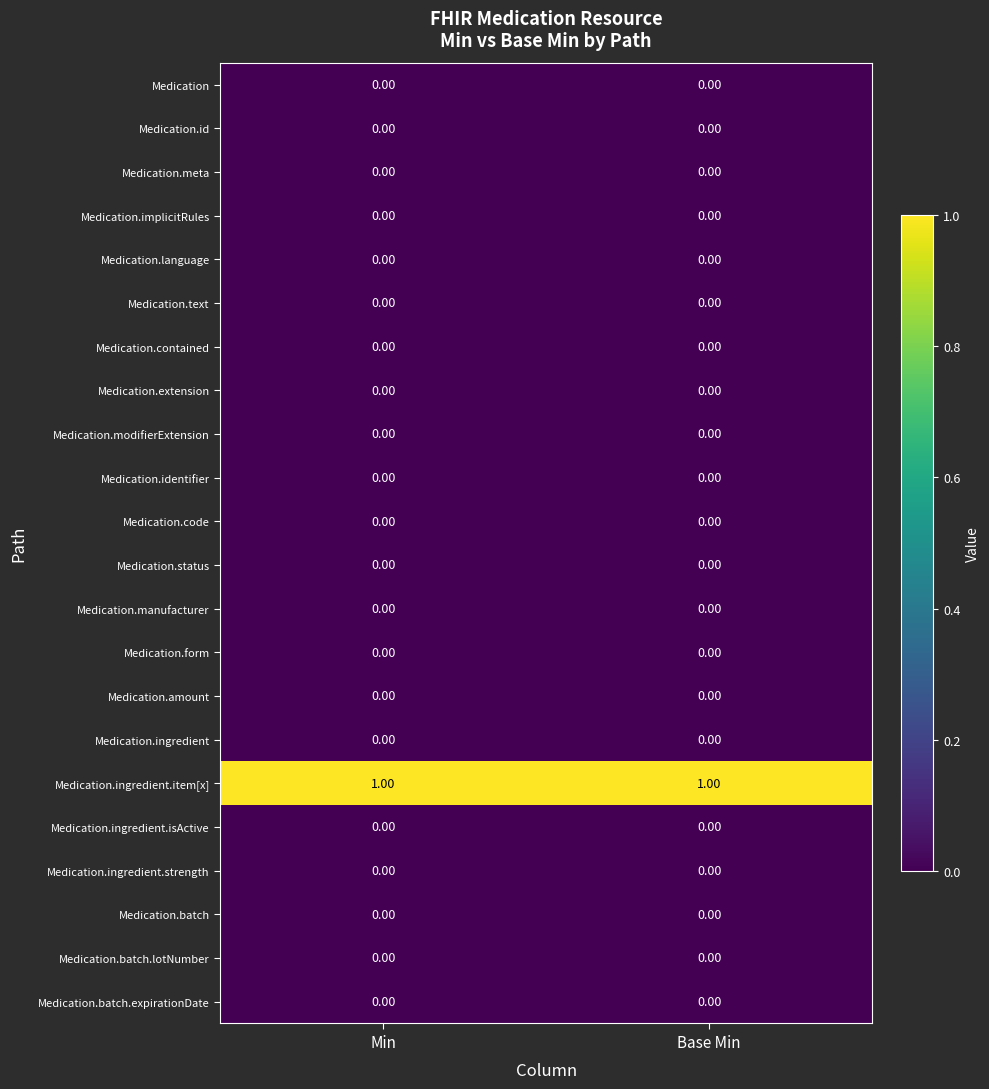

Reading left to right, what are all the values shown in this chart?

Medication: Min=0	Base Min=0
Medication.id: Min=0	Base Min=0
Medication.meta: Min=0	Base Min=0
Medication.implicitRules: Min=0	Base Min=0
Medication.language: Min=0	Base Min=0
Medication.text: Min=0	Base Min=0
Medication.contained: Min=0	Base Min=0
Medication.extension: Min=0	Base Min=0
Medication.modifierExtension: Min=0	Base Min=0
Medication.identifier: Min=0	Base Min=0
Medication.code: Min=0	Base Min=0
Medication.status: Min=0	Base Min=0
Medication.manufacturer: Min=0	Base Min=0
Medication.form: Min=0	Base Min=0
Medication.amount: Min=0	Base Min=0
Medication.ingredient: Min=0	Base Min=0
Medication.ingredient.item[x]: Min=1	Base Min=1
Medication.ingredient.isActive: Min=0	Base Min=0
Medication.ingredient.strength: Min=0	Base Min=0
Medication.batch: Min=0	Base Min=0
Medication.batch.lotNumber: Min=0	Base Min=0
Medication.batch.expirationDate: Min=0	Base Min=0